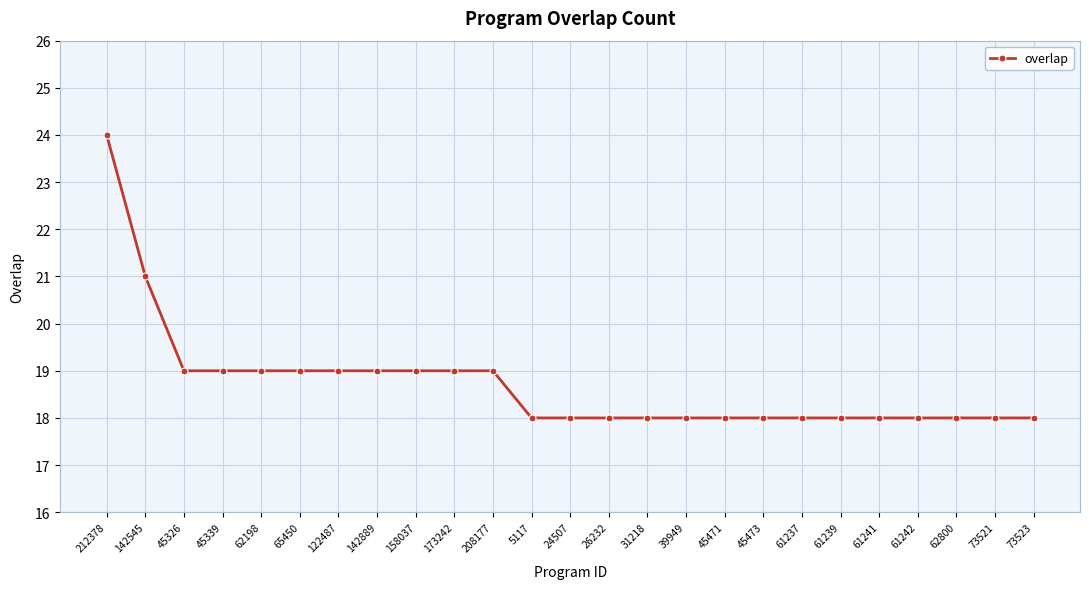

Which label corresponds to the largest value in the chart?

212378